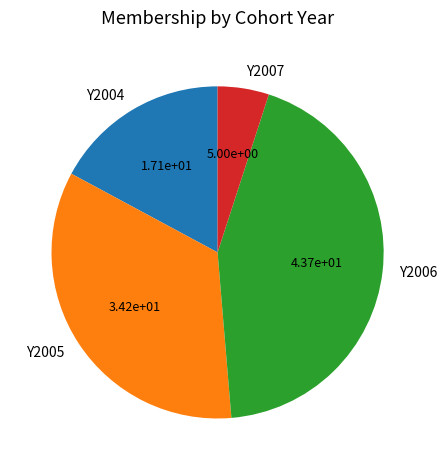

Does Y2006 represent more than half of the total?

No